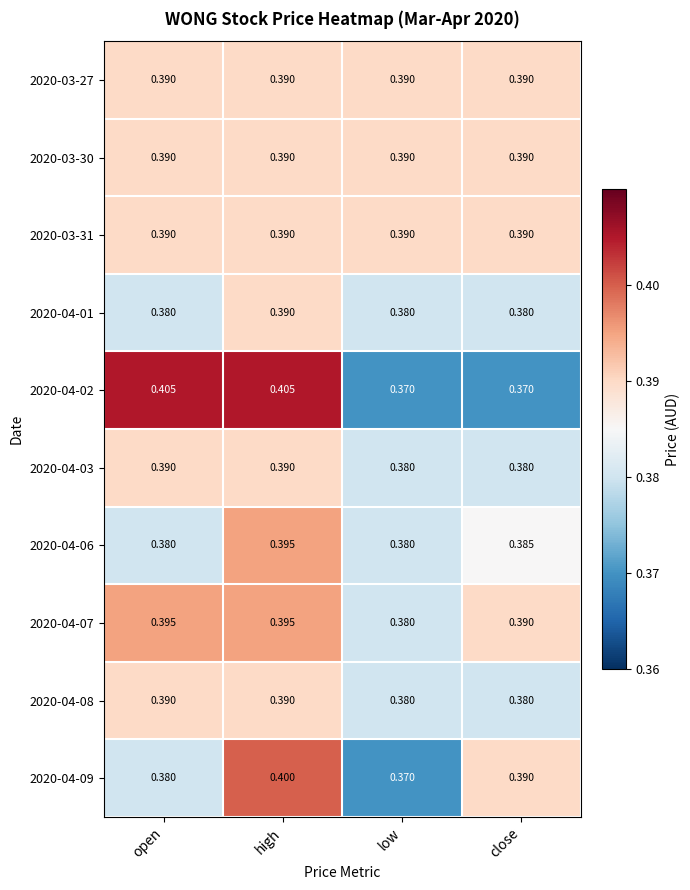

Is the value of 2020-04-08 at close greater than the value of 2020-04-09 at high?

No